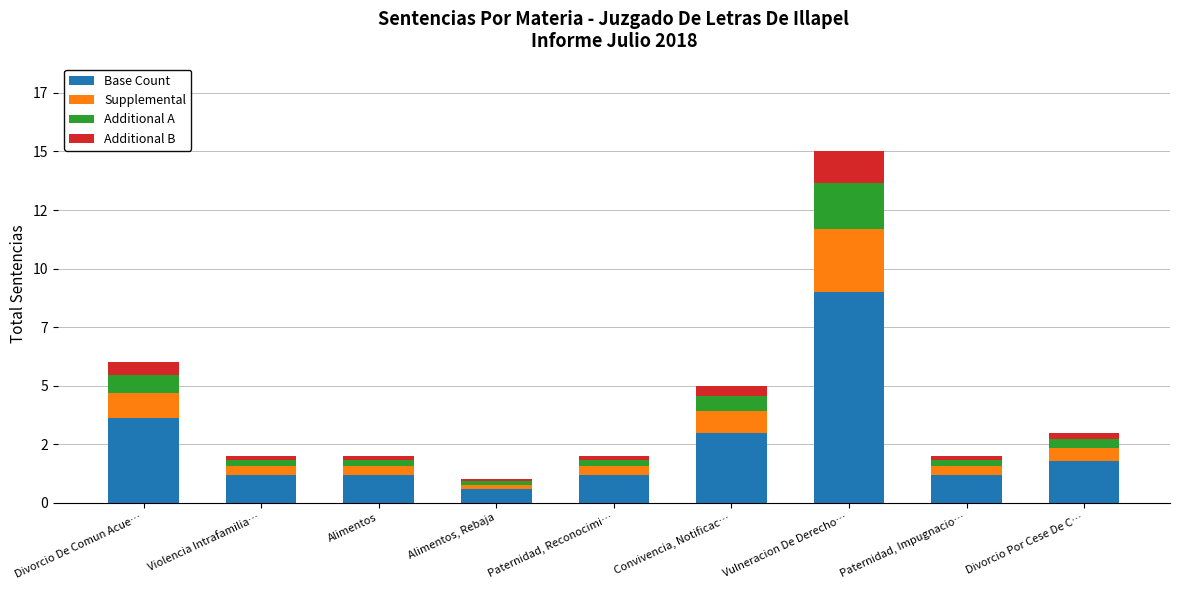

What position from the left is Vulneracion De Derecho…?

7